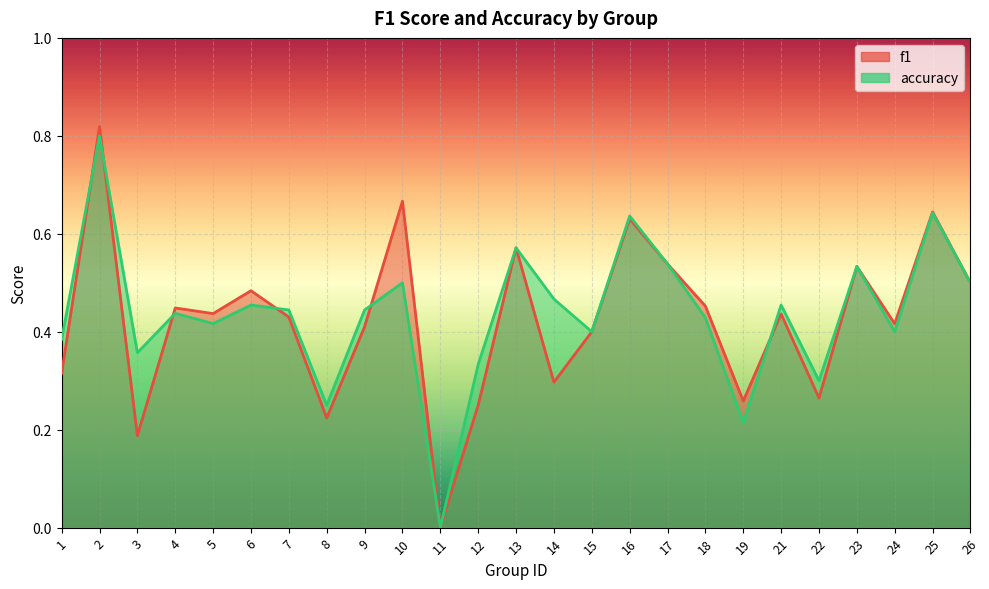

Which series changed the most between 3 and 10?

f1